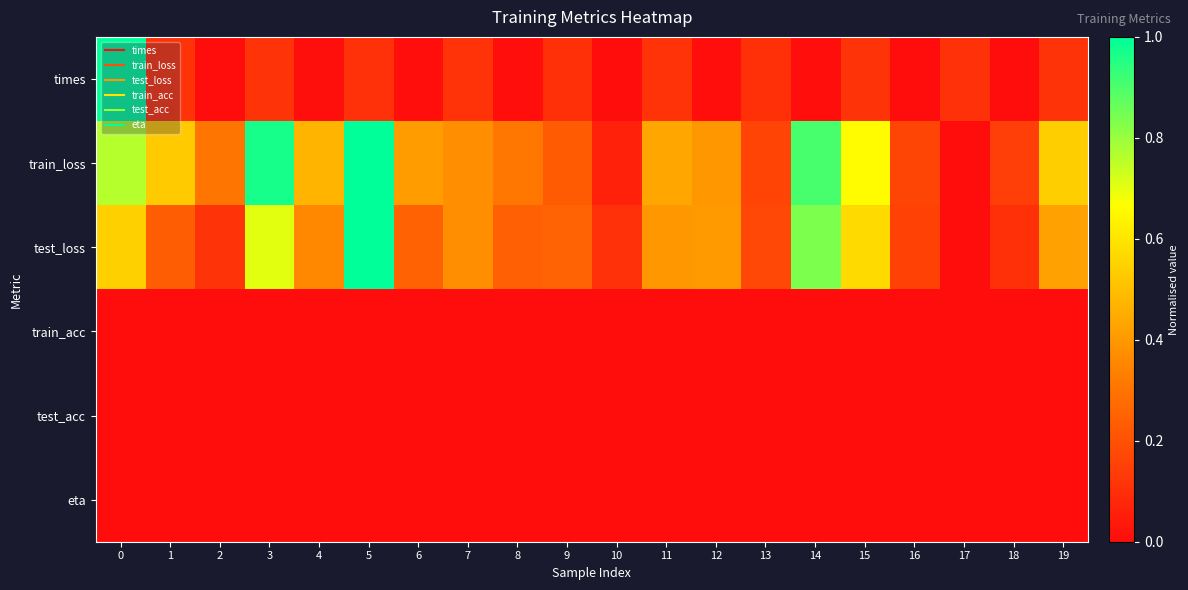

What is the spread (max minus min) of values at 12?

0.4